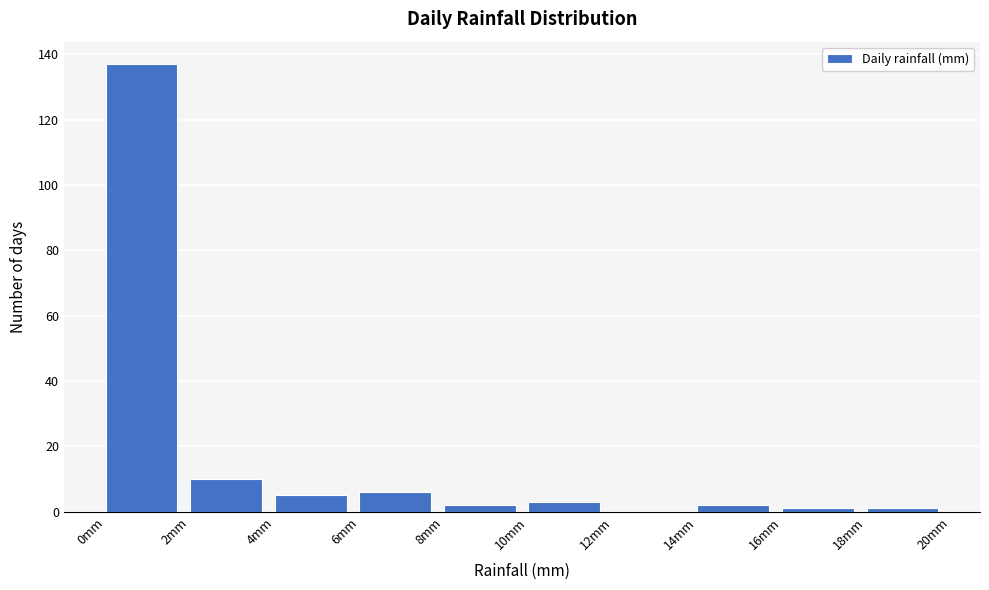

Reading left to right, transcribe this chart: for each bar, give the range it covers on the x-axis and its height. The values are not printed on the chart, so give them approximately, as read against the axis.

0 to 2: 138
2 to 4: 10
4 to 6: 6
6 to 8: 6
8 to 10: 2
10 to 12: 4
12 to 14: 0
14 to 16: 2
16 to 18: under 2
18 to 20: under 2